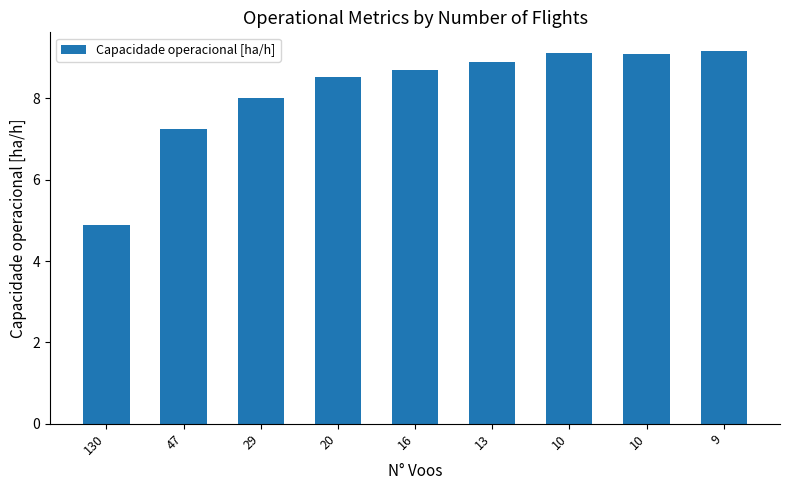

Rank the categories by value from lowest to highest.

130, 47, 29, 20, 16, 13, 10, 10, 9